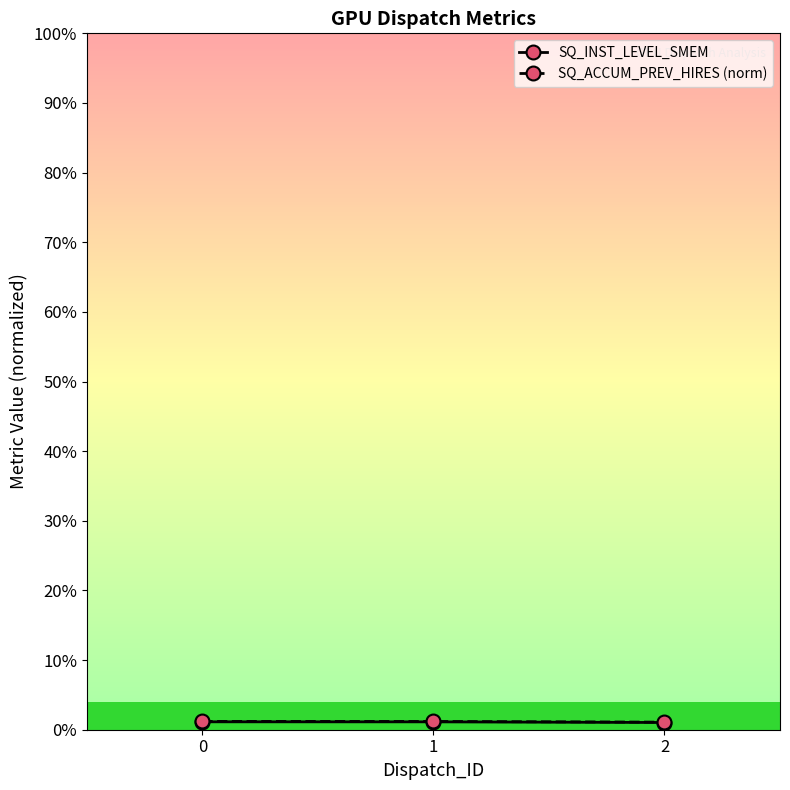

What are all the series names shown in the legend?

SQ_INST_LEVEL_SMEM, SQ_ACCUM_PREV_HIRES (norm)